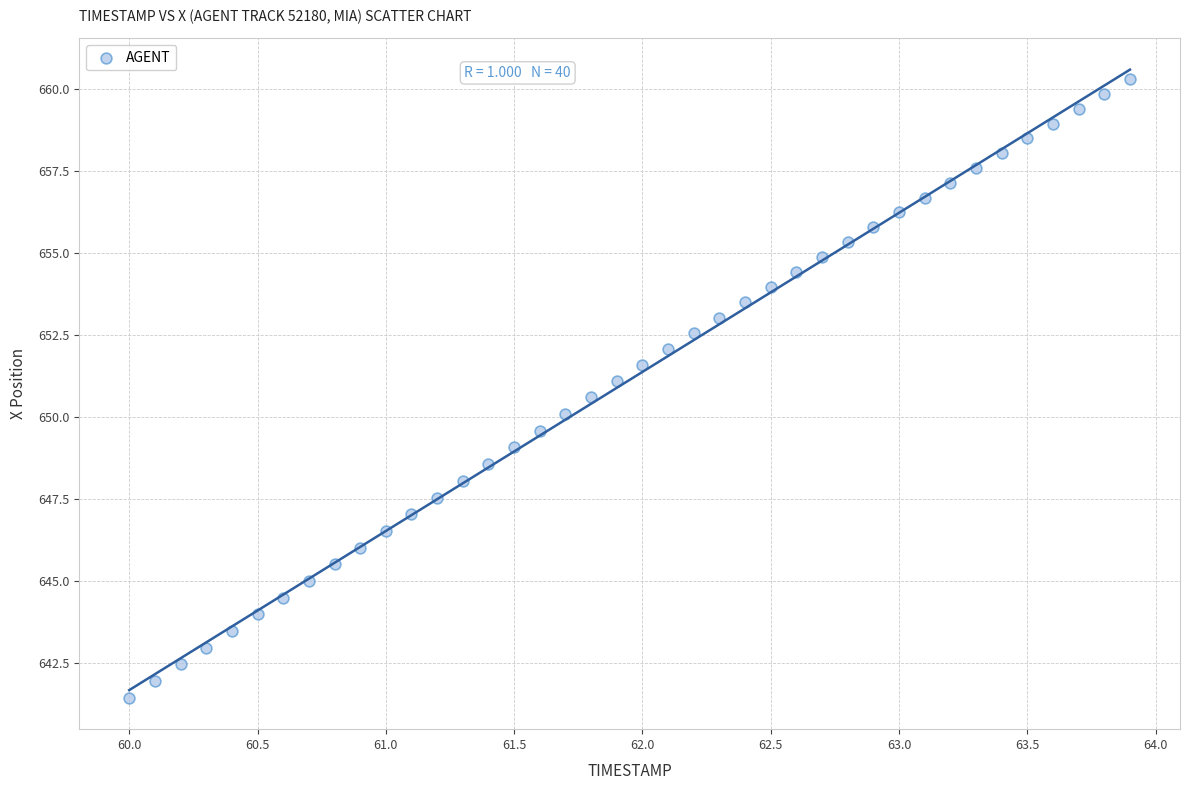

What is the range of X values (max minus min)?

3.9